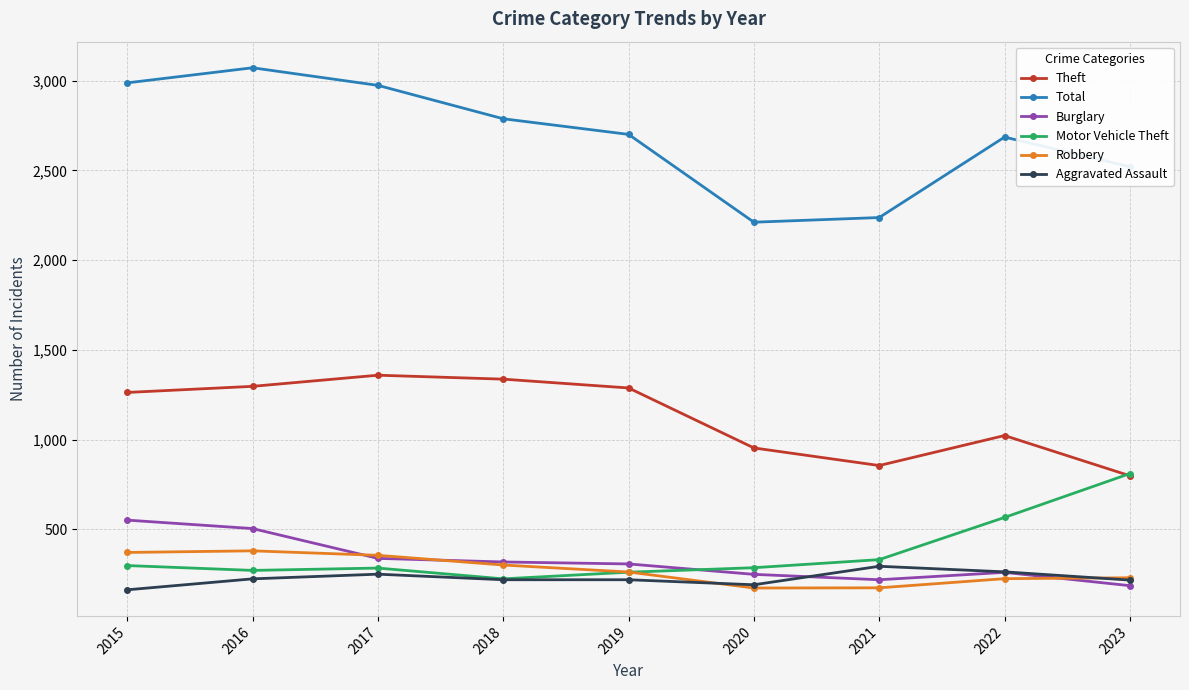

What is the difference between the second highest and minimum values in the Total series?

776